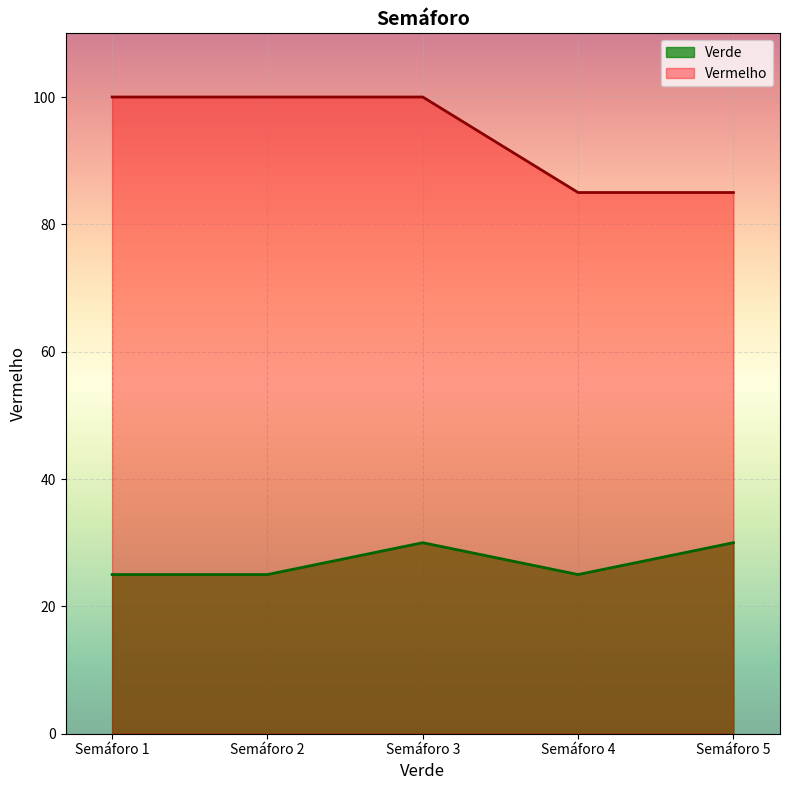

Is it true that Vermelho equals 100 at Semáforo 1?

True